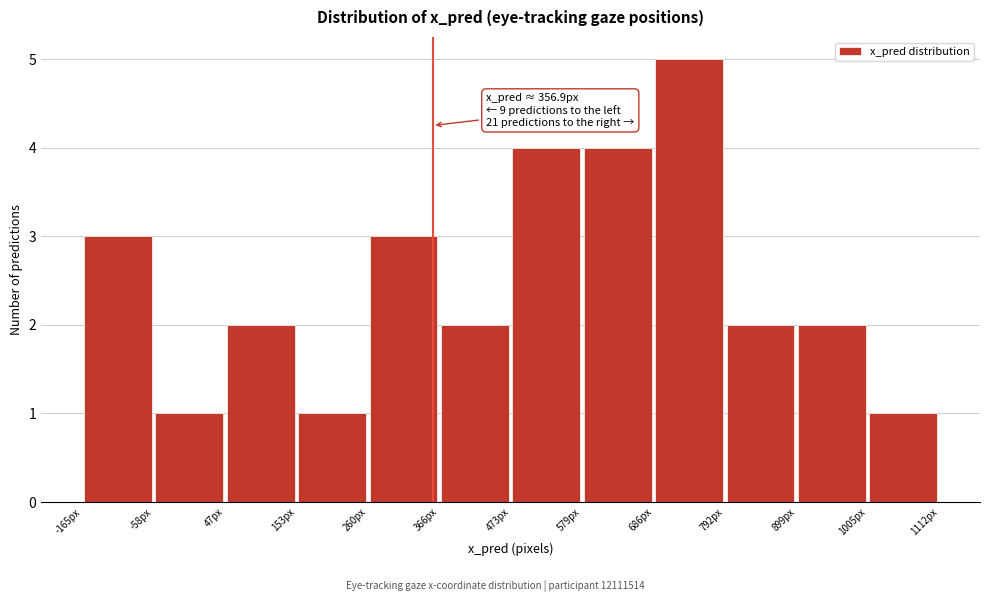

Over which range of the x-axis is the bar tallest?

680 to 800